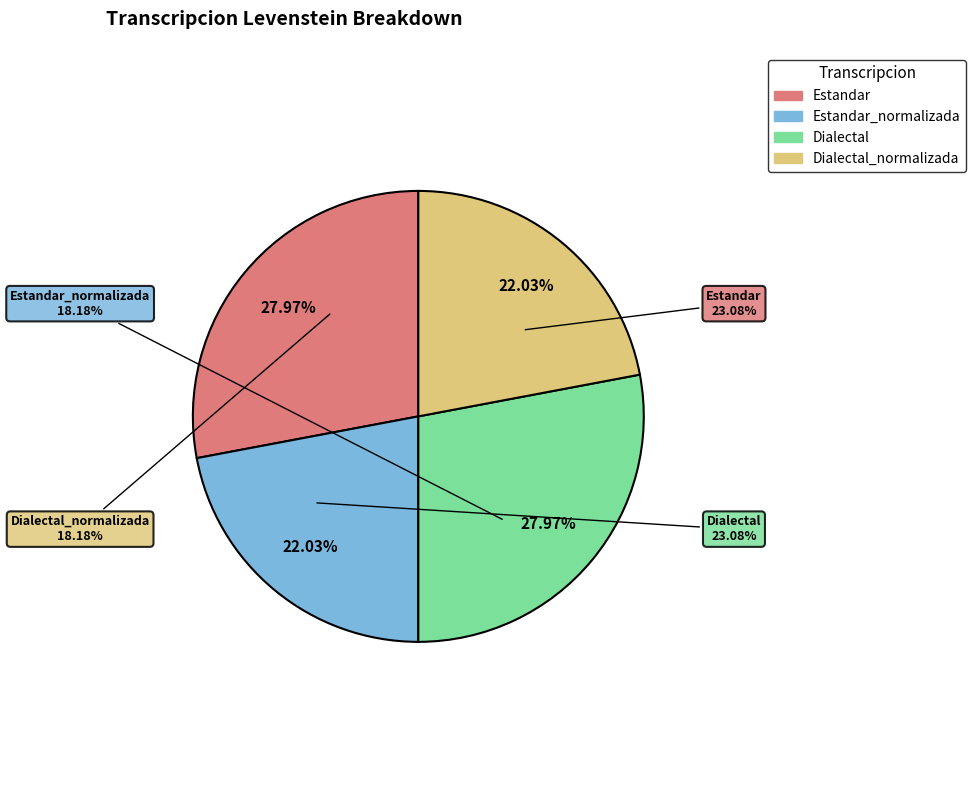

To the nearest percent, what portion does Estandar represent?

28%